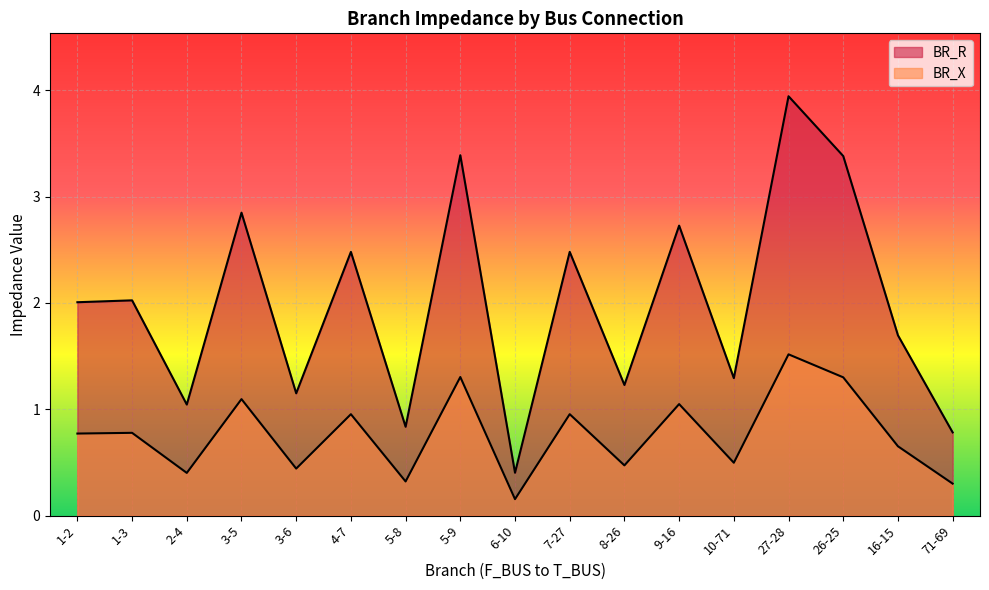

How many lines are shown in the chart?

2